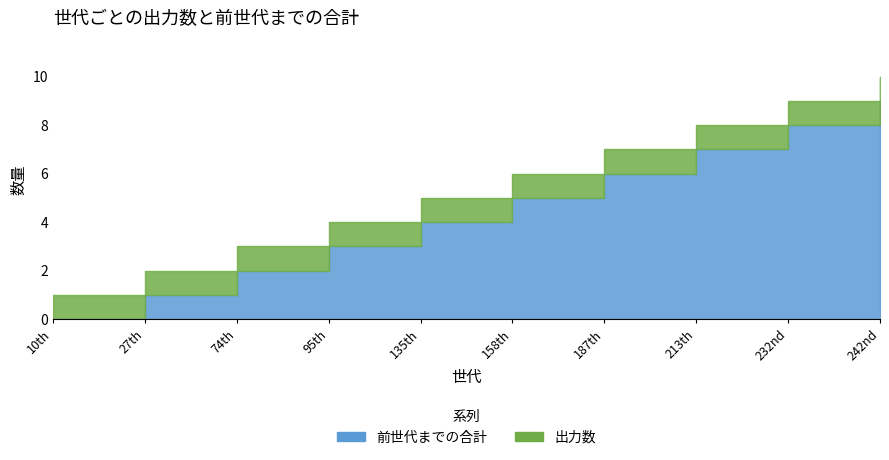

Is the value of 前世代までの合計 at 158th greater than the value of 出力数 at 95th?

Yes